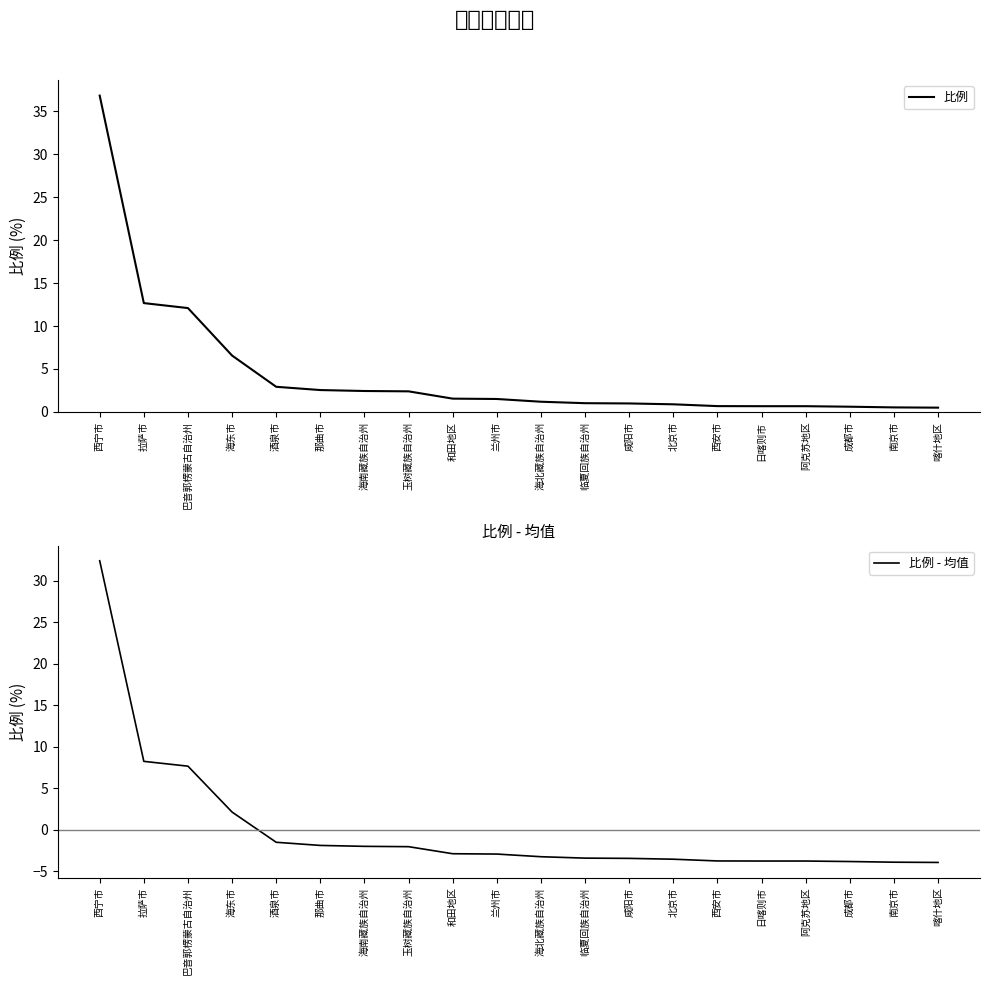

At which label does 比例 - 均值 reach its peak?

西宁市